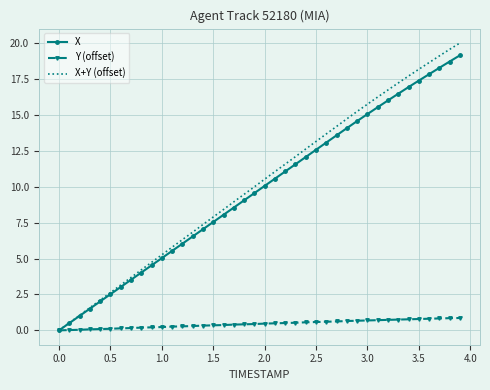

What is the greatest value displayed?

20.0